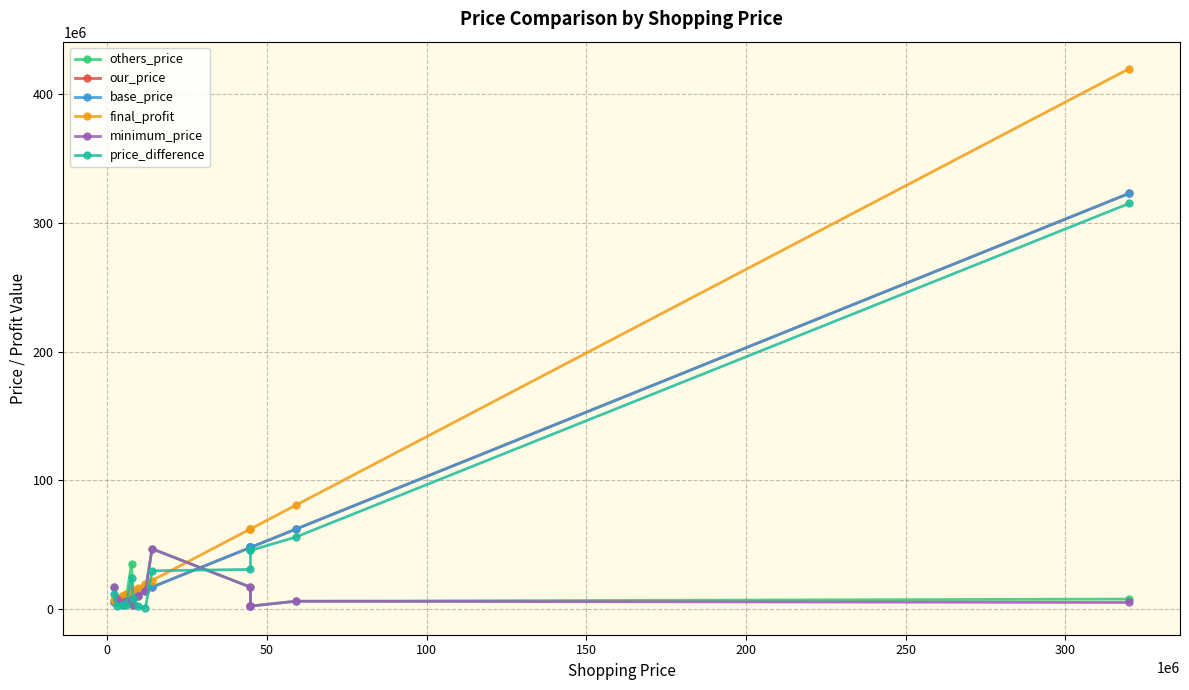

How many categories are shown in the chart?

15